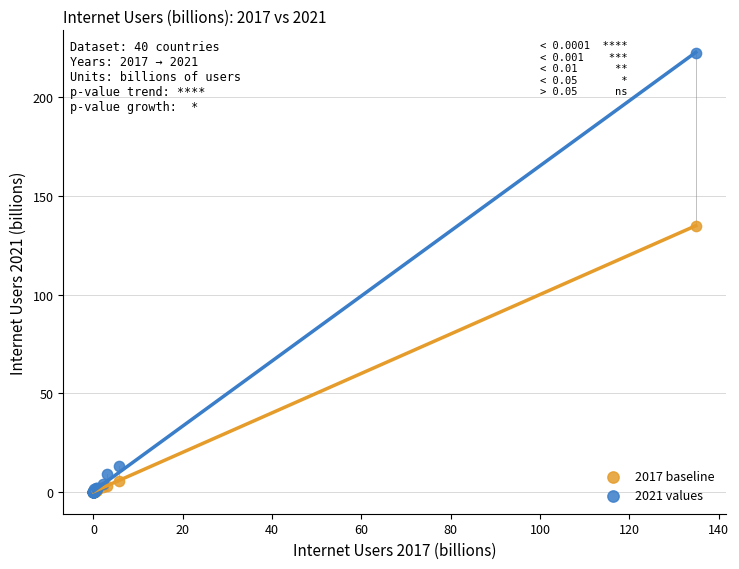

In the 2021 values series, what Y value is closest to 111?

12.8